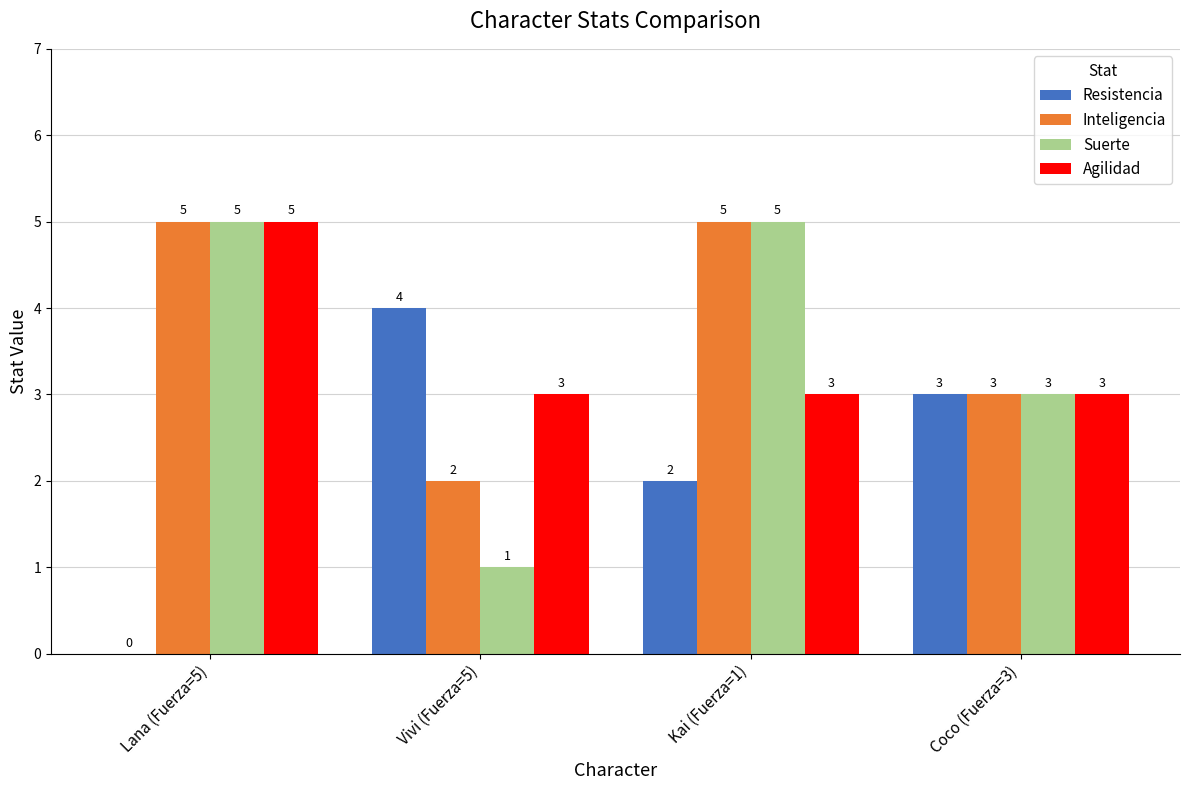

What are all the series names shown in the legend?

Resistencia, Inteligencia, Suerte, Agilidad